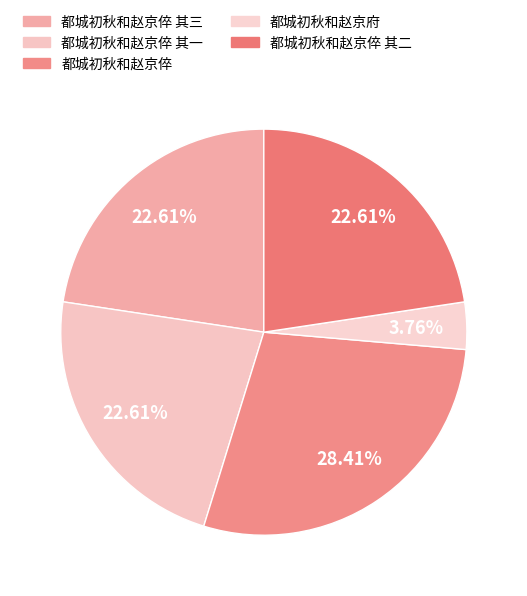

The 都城初秋和赵京府 slice represents 10% of the pie. True or false?

False